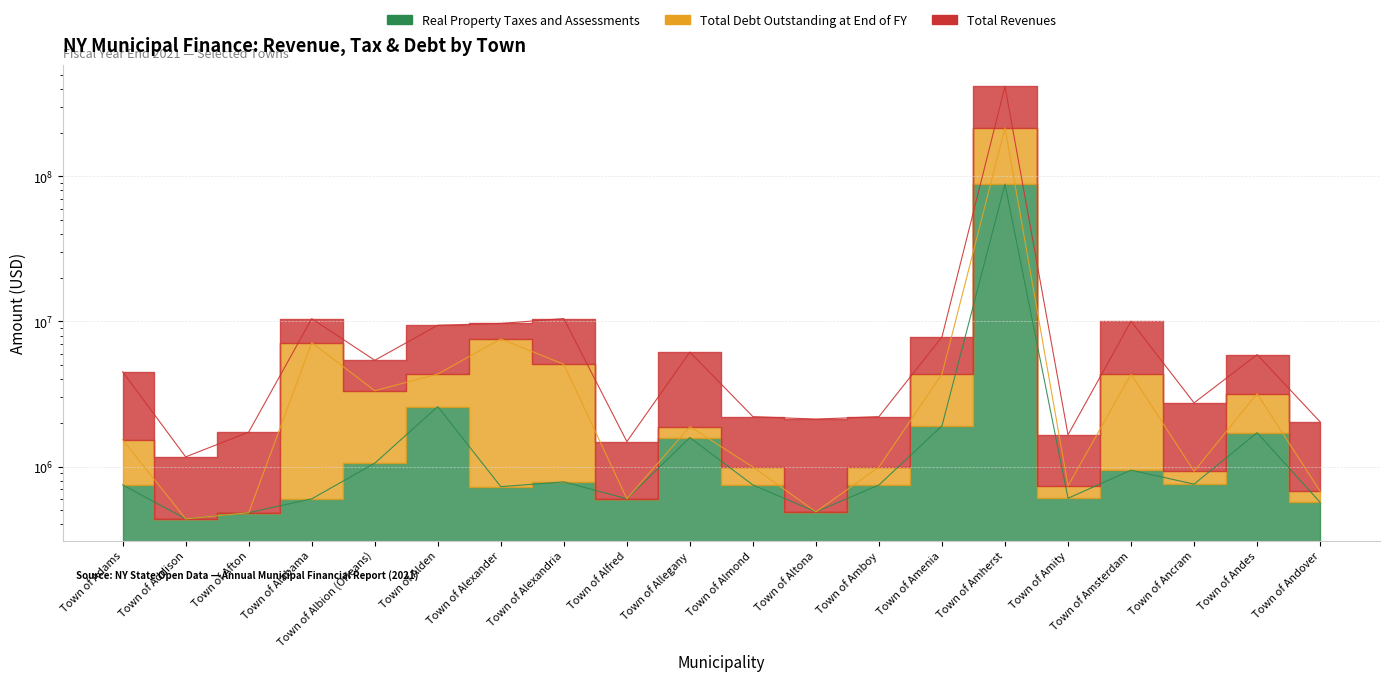

What is the difference between the second highest and minimum values in the Total Revenues series?

9300519.6